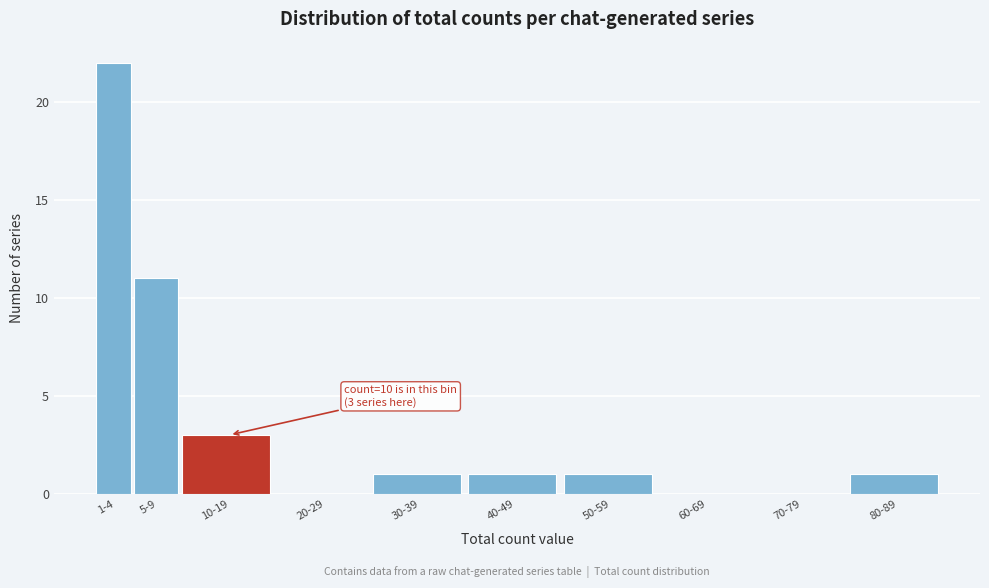

Reading right to left, transcribe all the data shown in this chart.

80-89=1	70-79=0	60-69=0	50-59=1	40-49=1	30-39=1	20-29=0	10-19=3	5-9=11	1-4=22